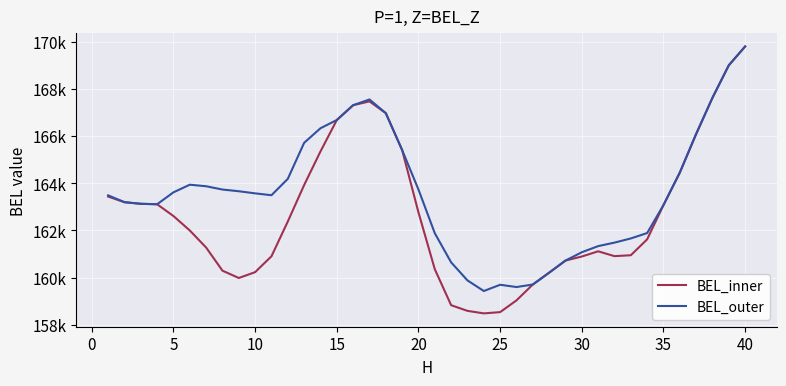

Does the chart display data point markers on the line(s)?

No